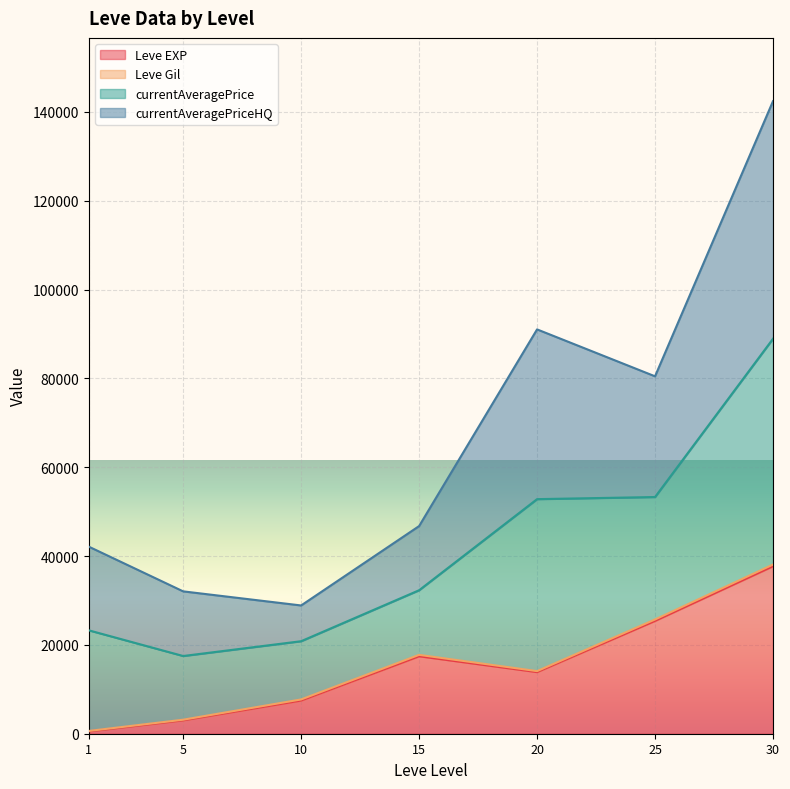

What is the maximum value for Leve EXP?

37715.0